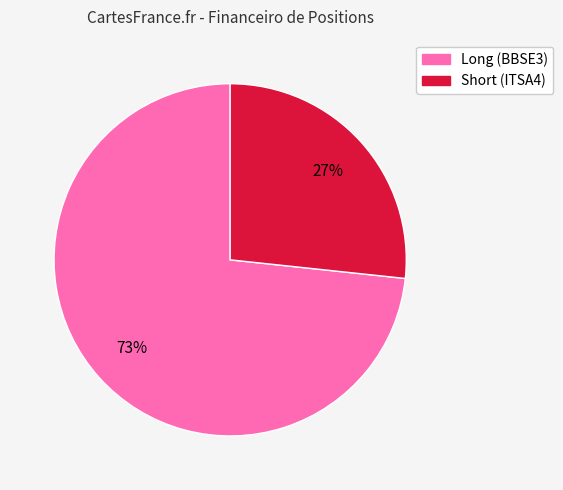

The Short (ITSA4) slice represents 33% of the pie. True or false?

False